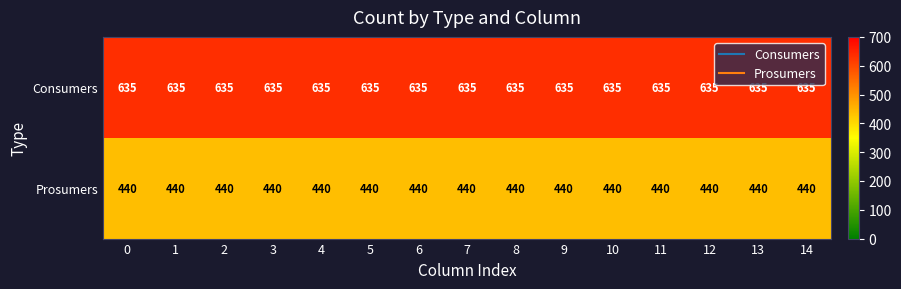

What is the spread (max minus min) of values at 3?

195